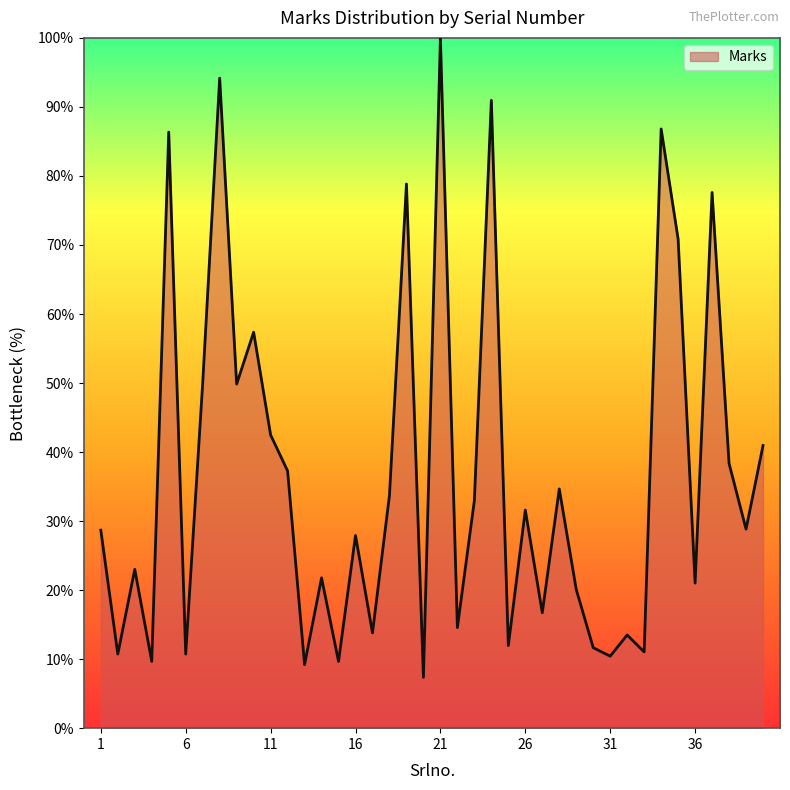

What is the smallest value displayed?

7.4